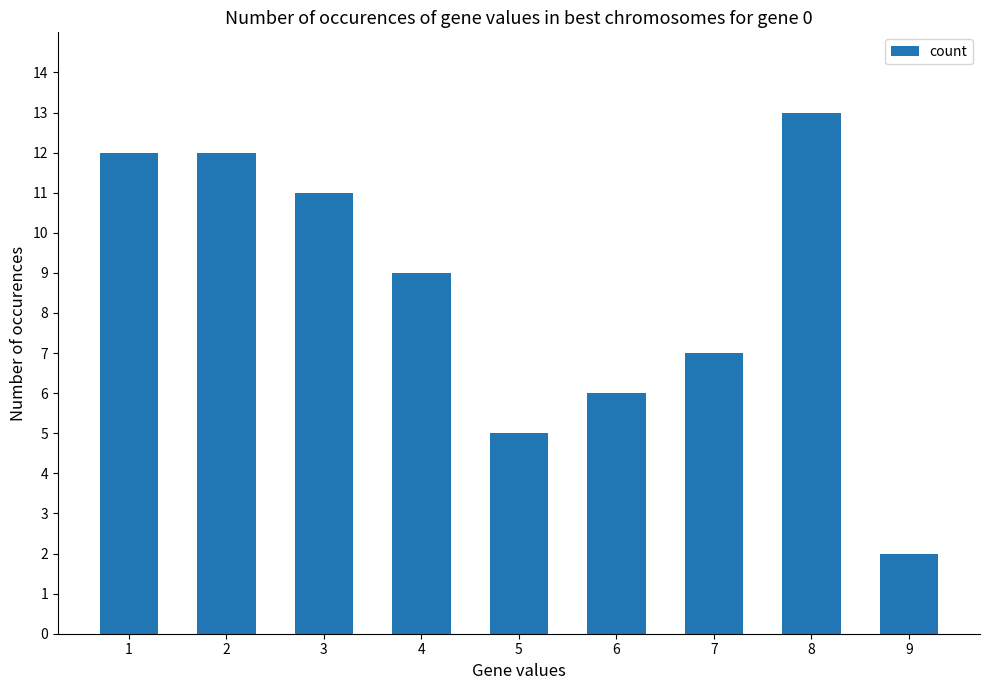

How many series are shown in this chart?

1